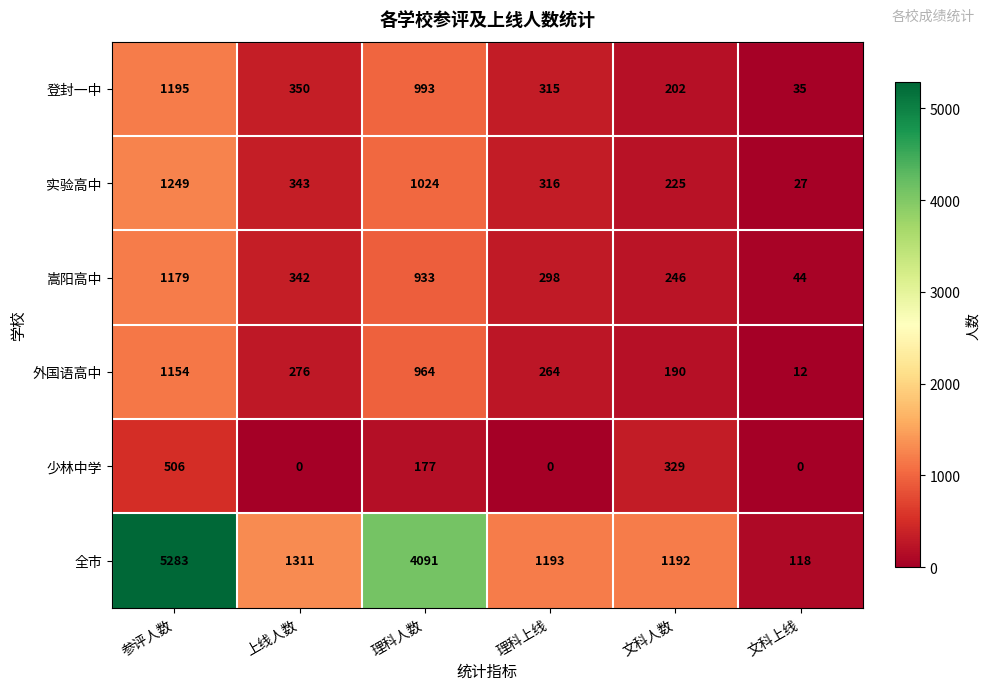

The value of 少林中学 at 理科人数 is 177. True or false?

True